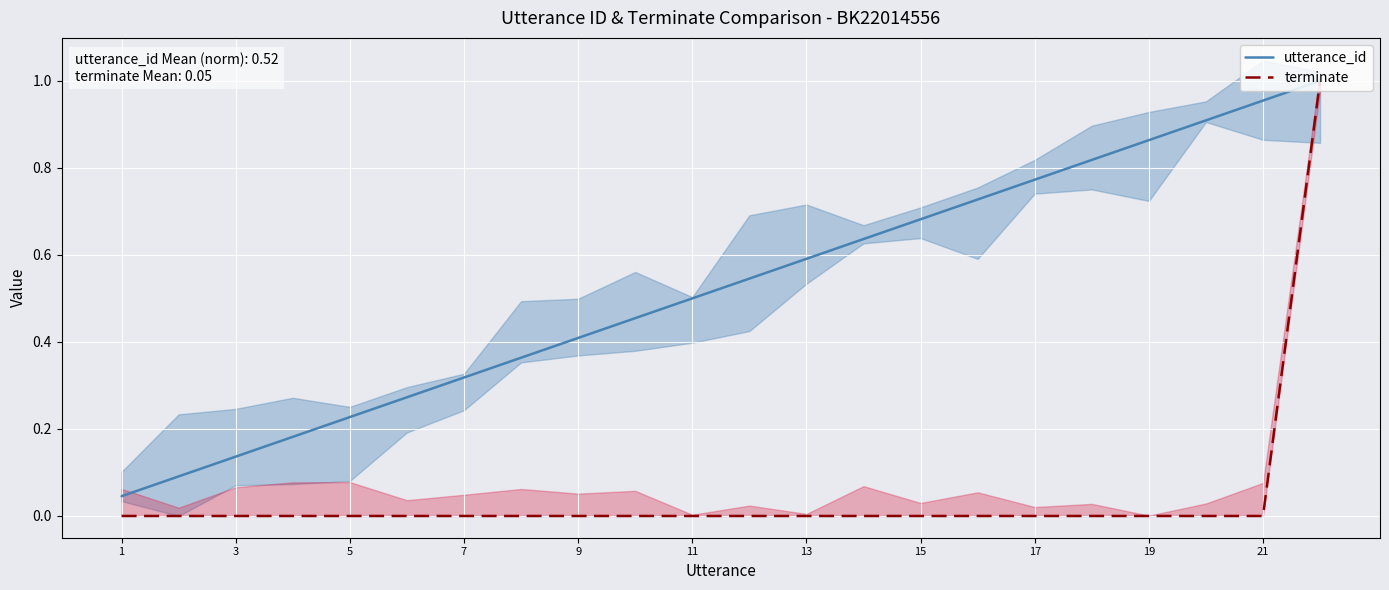

How many values in terminate are above zero?

1